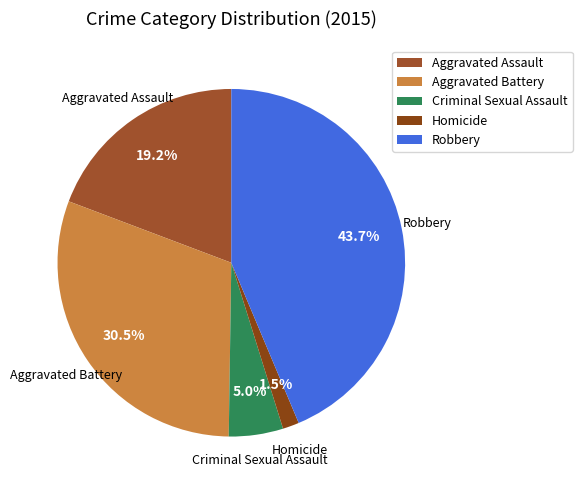

What is the smallest slice in the pie chart?

Homicide